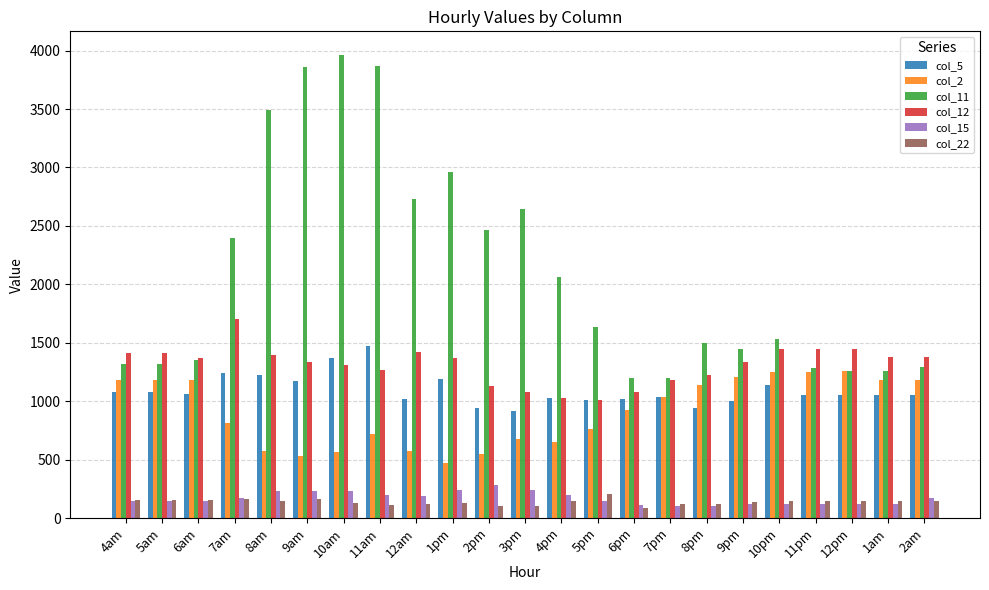

Which series has the largest range (max minus min)?

col_11